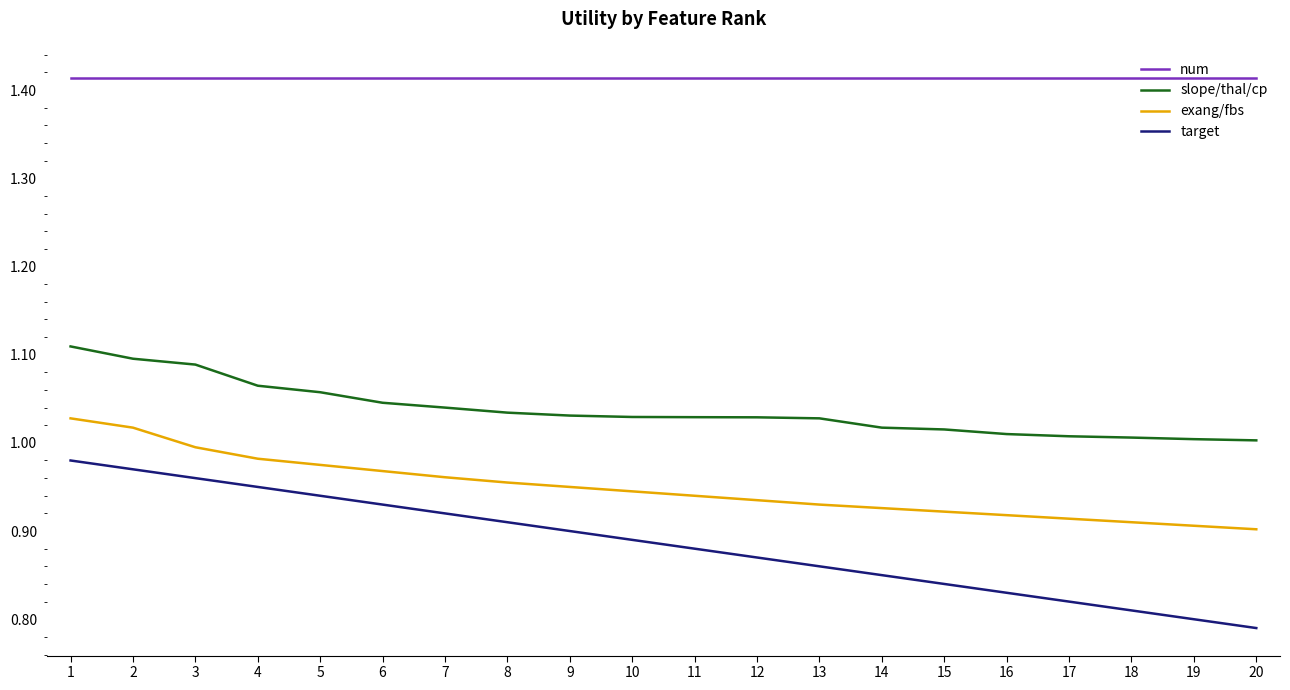

At how many categories does at least one series exceed 1?

20